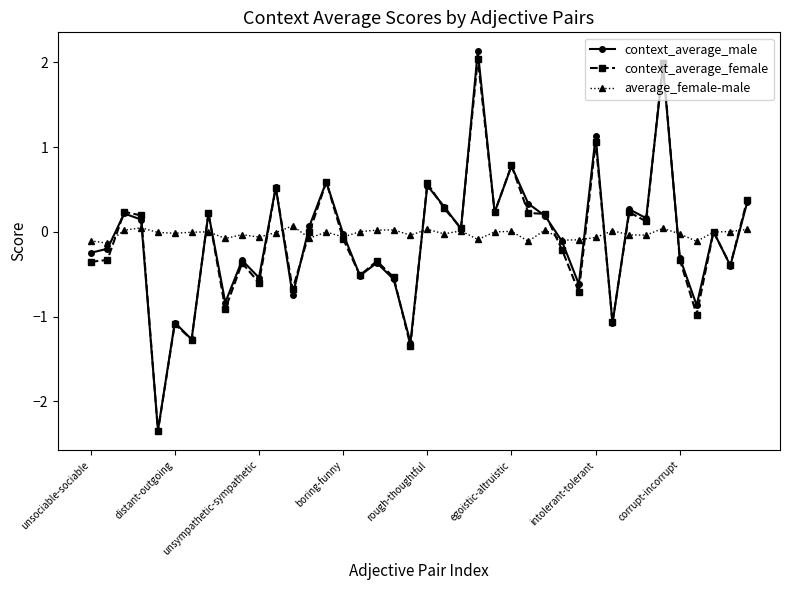

What is the value of the context_average_female point at the 8th from the left?

0.2